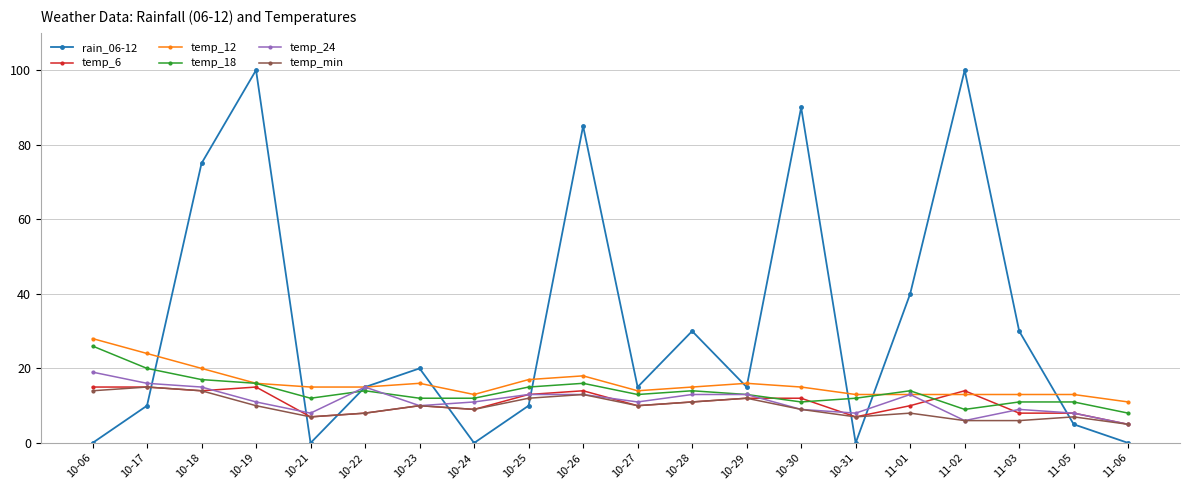

Which series has the largest range (max minus min)?

rain_06-12